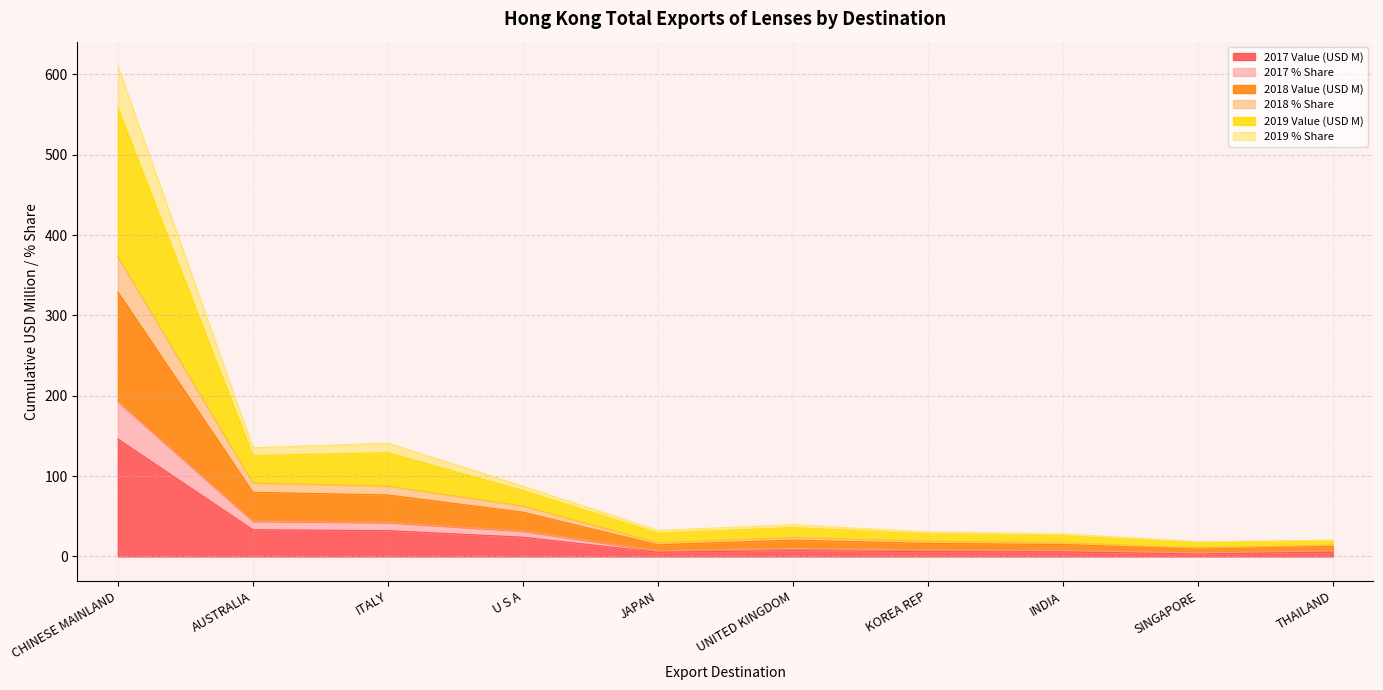

At which category is the sum across all series the highest?

CHINESE MAINLAND